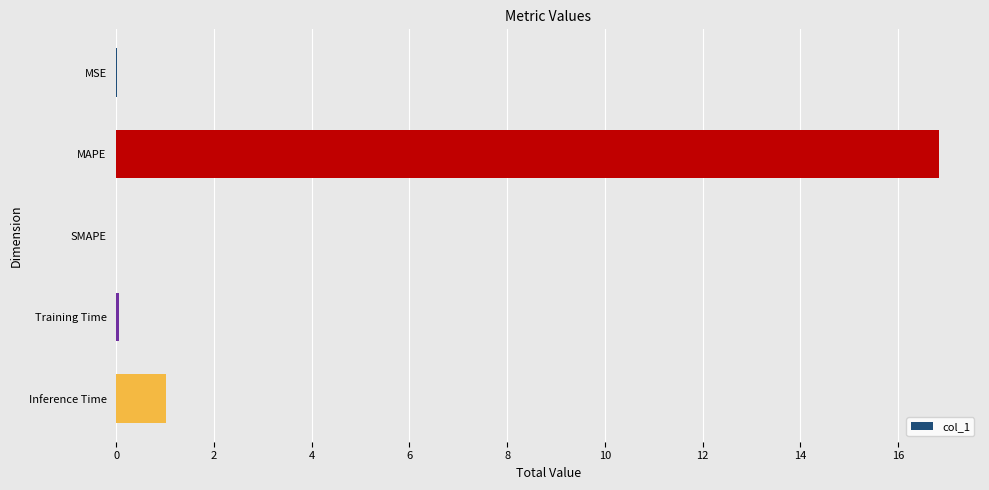

Approximately how many times larger is the value at MAPE compared to Inference Time?

16.5